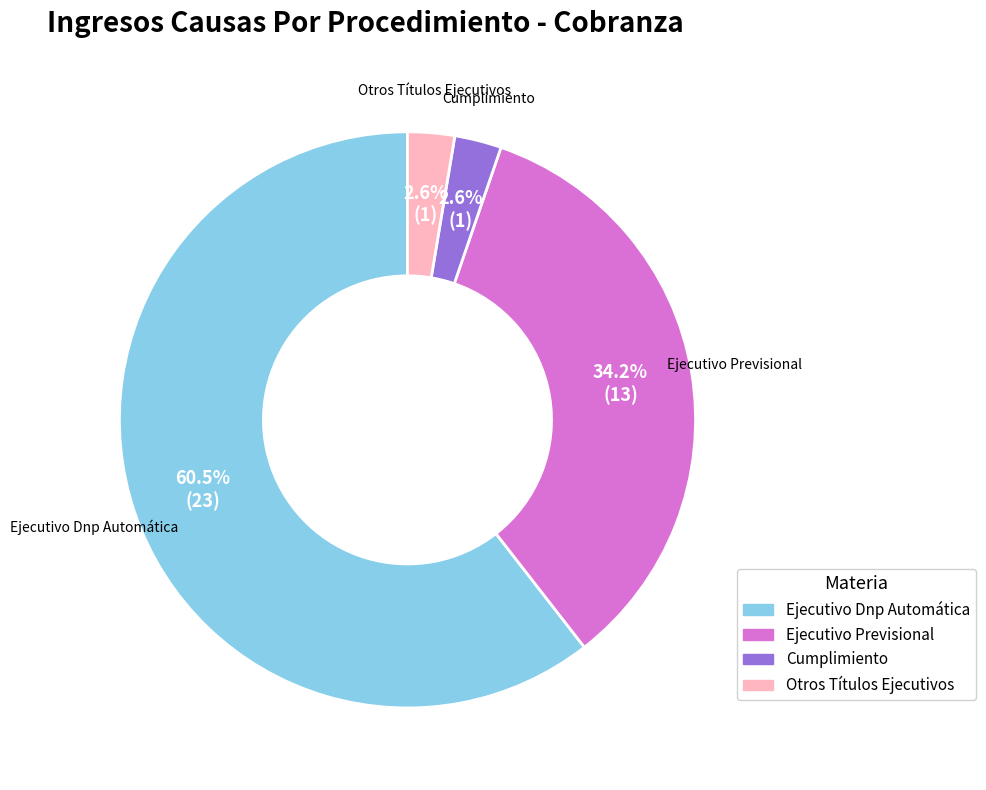

What is the total percentage of Ejecutivo Previsional and Otros Títulos Ejecutivos?

36.8%